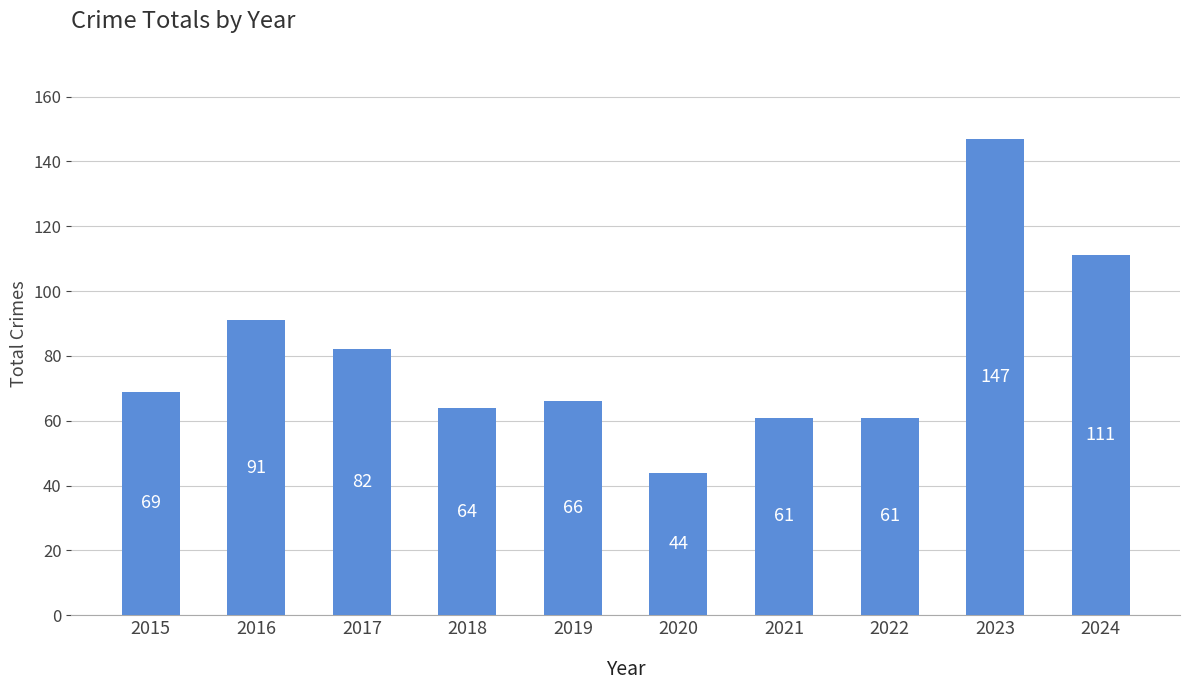

What is the greatest value displayed?

147